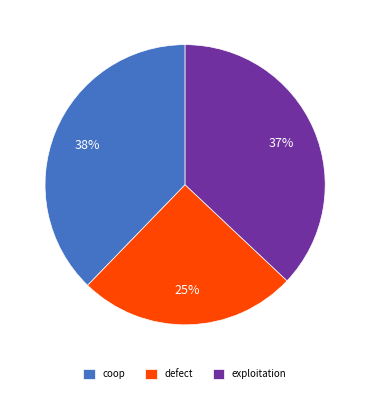

True or false: coop accounts for 48% of the total.

False